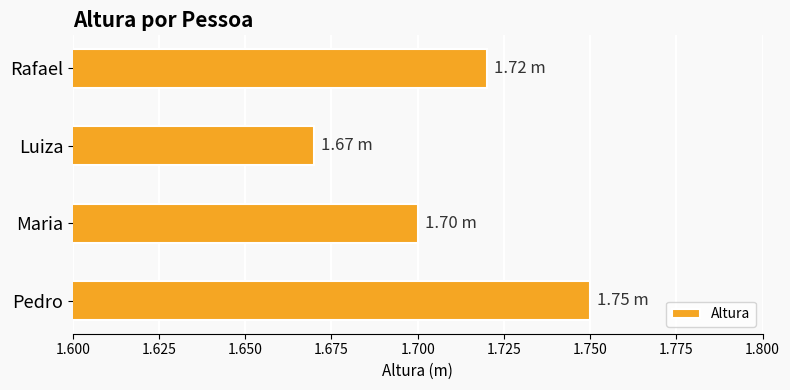

How many bars are there in total?

4